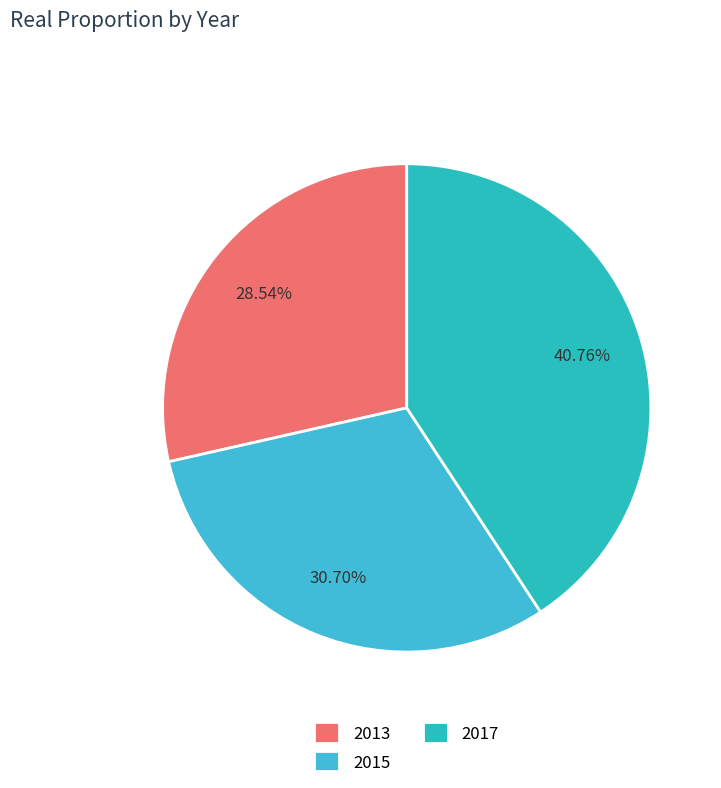

Count the number of slices in the pie.

3